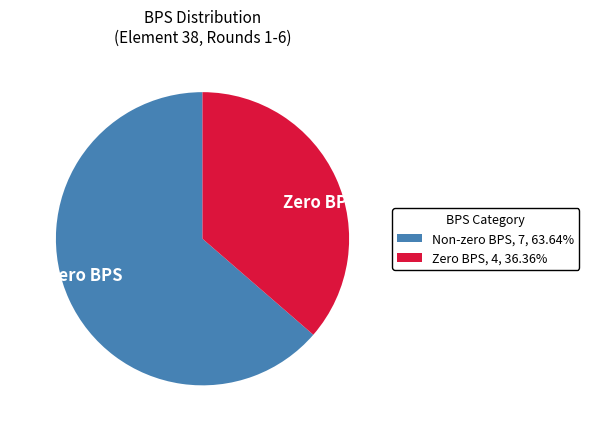

Count the number of slices in the pie.

2